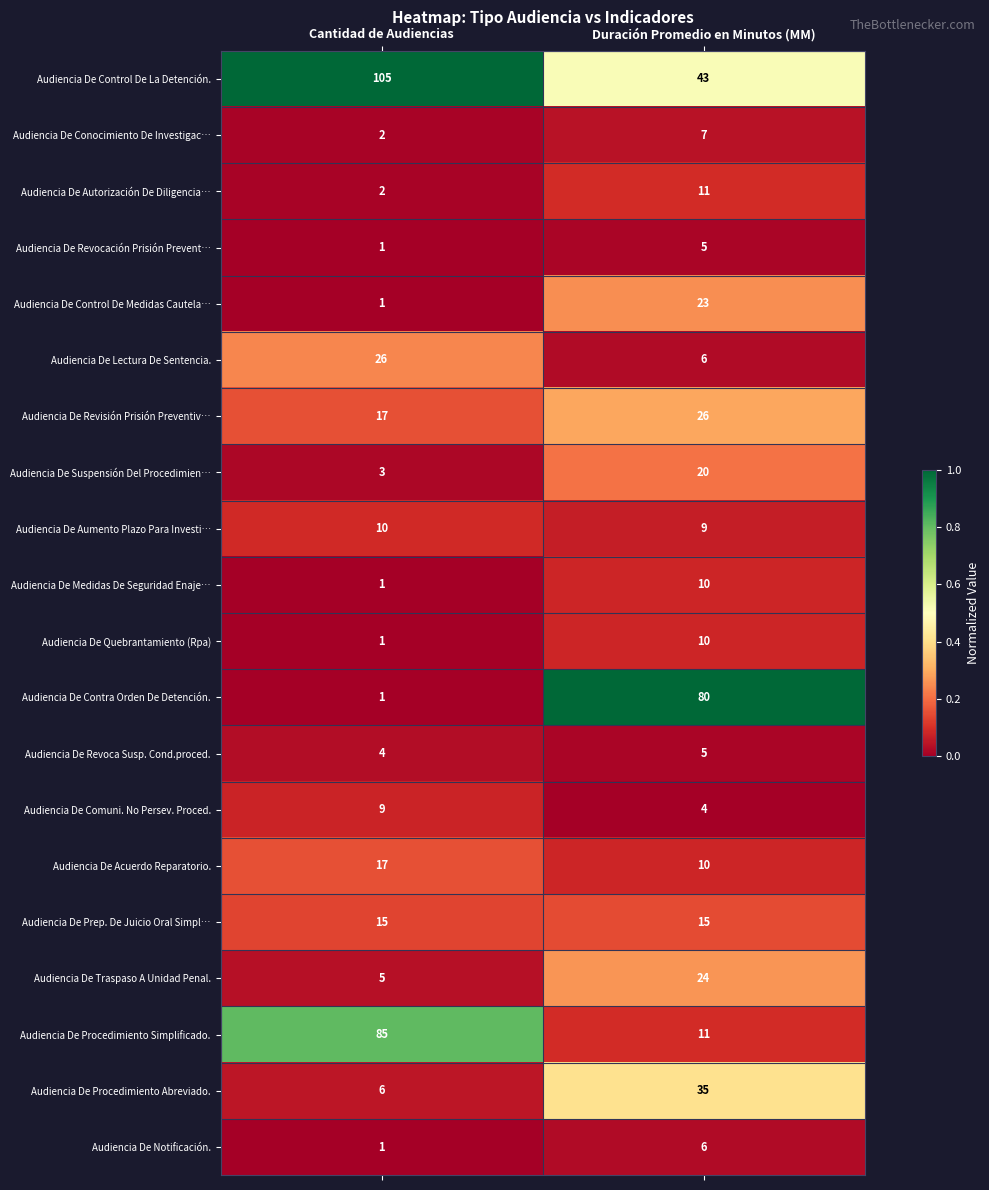

What is the spread (max minus min) of values at Cantidad de Audiencias?

104